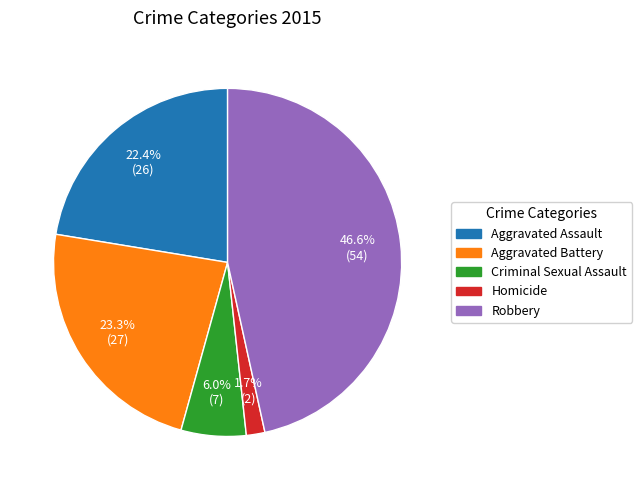

Is the sum of Homicide and Aggravated Battery greater than half?

No